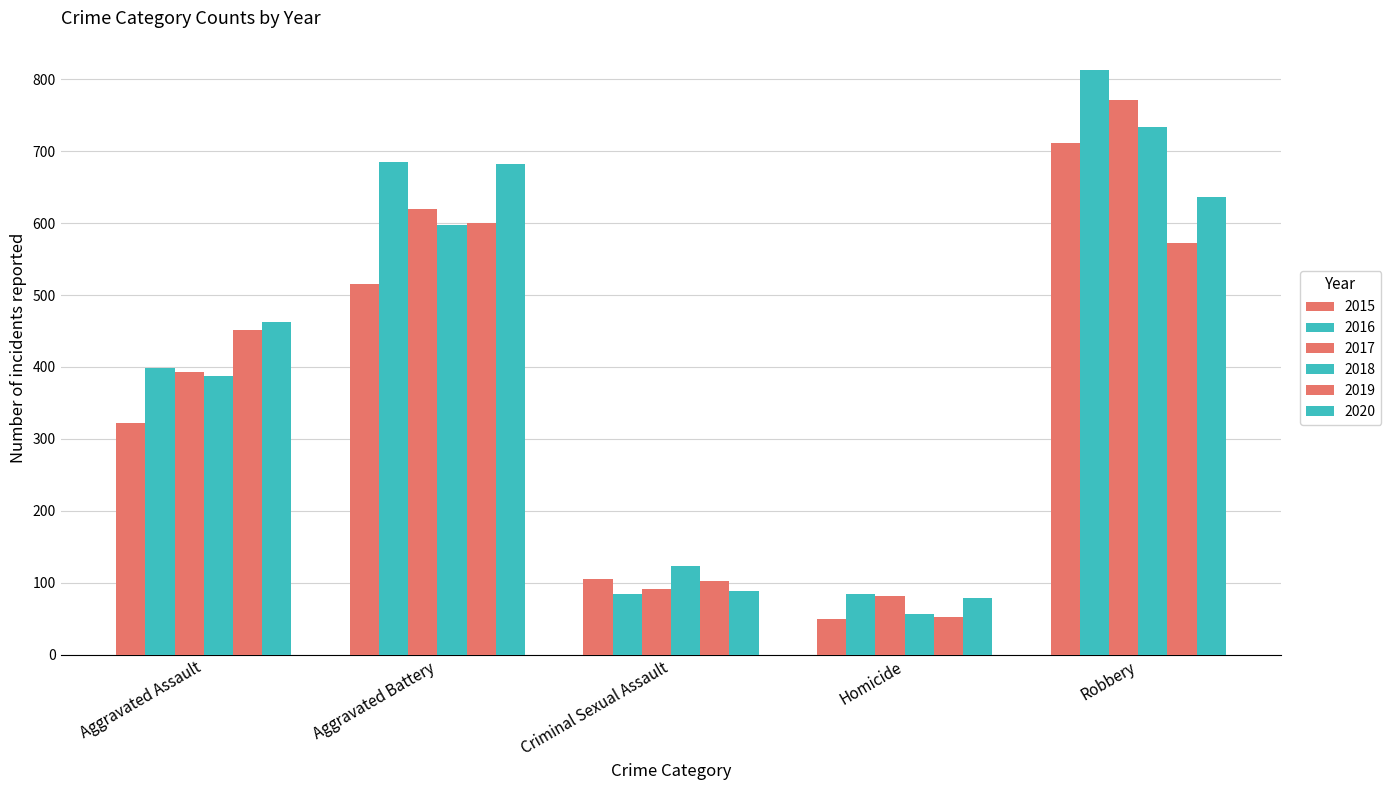

How many data points in 2019 are less than 451?

2